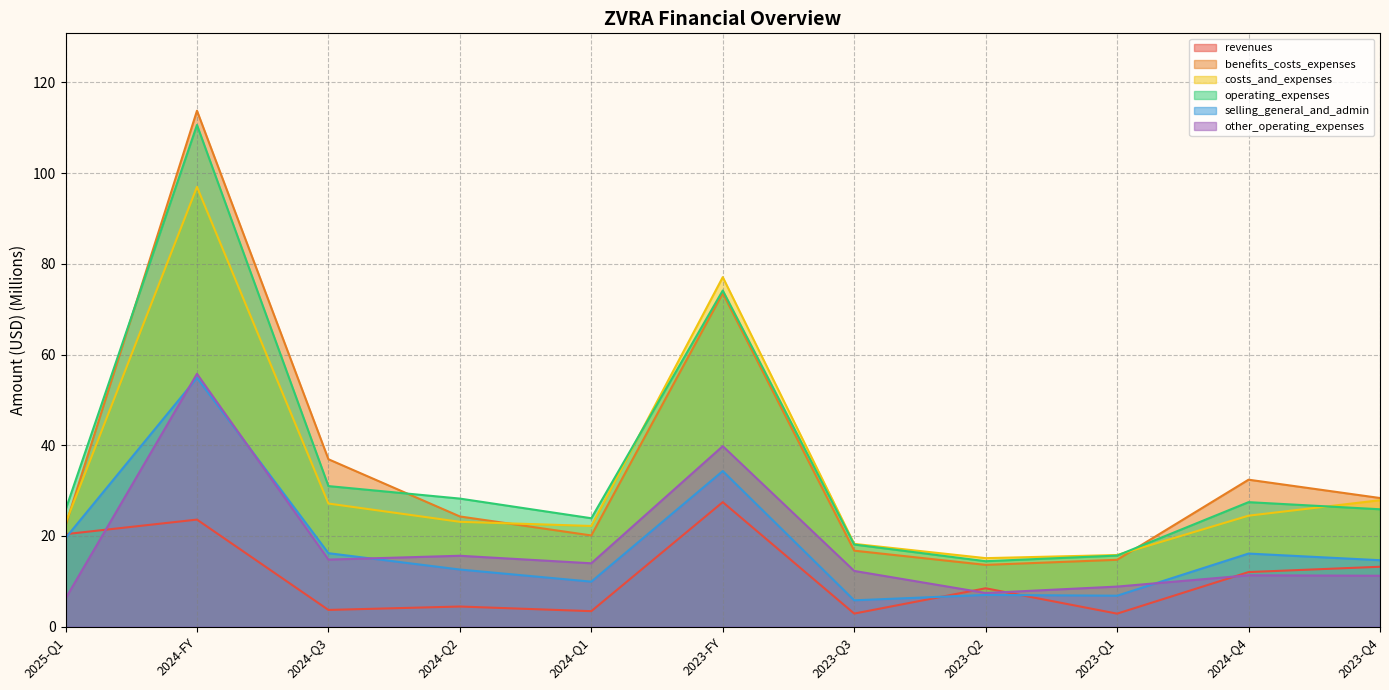

Is it true that selling_general_and_admin equals 16.2 at 2024-Q3?

True